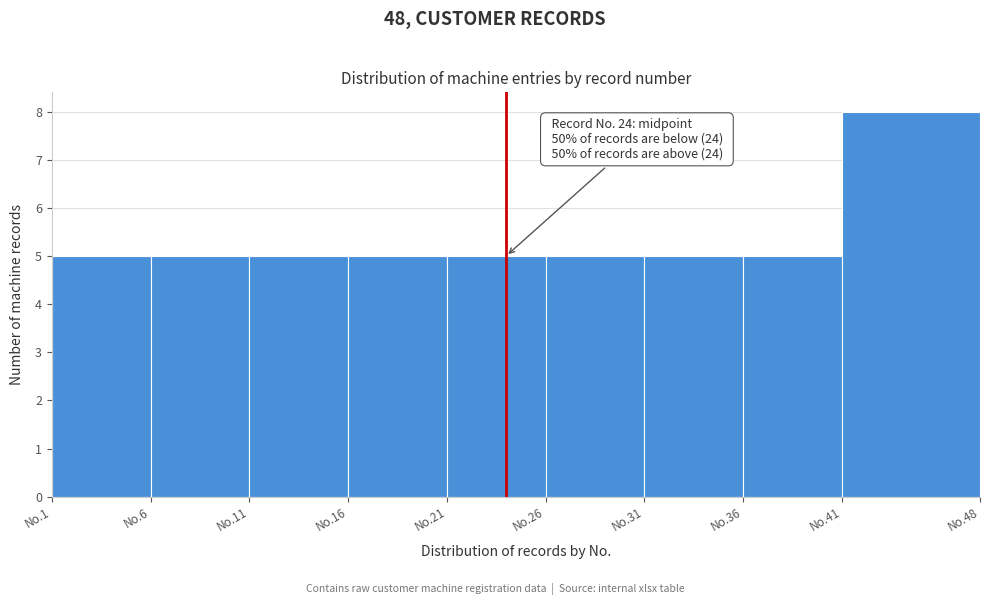

Reading left to right, list all the values displayed in this chart.

No.1=5	No.6=5	No.11=5	No.16=5	No.21=5	No.26=5	No.31=5	No.36=5	No.41=8